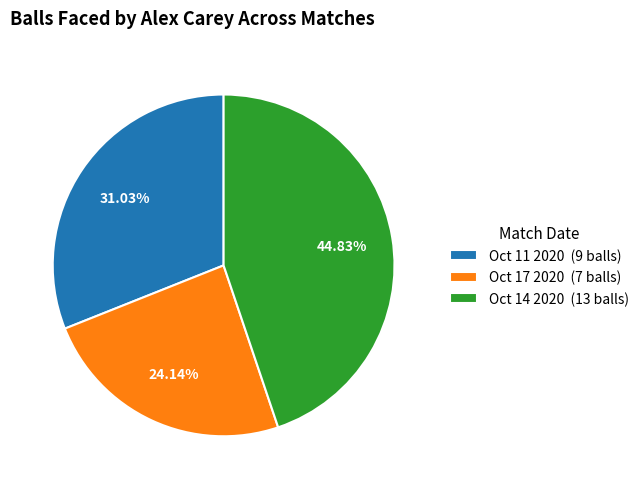

To the nearest percent, what is the average slice percentage?

33%